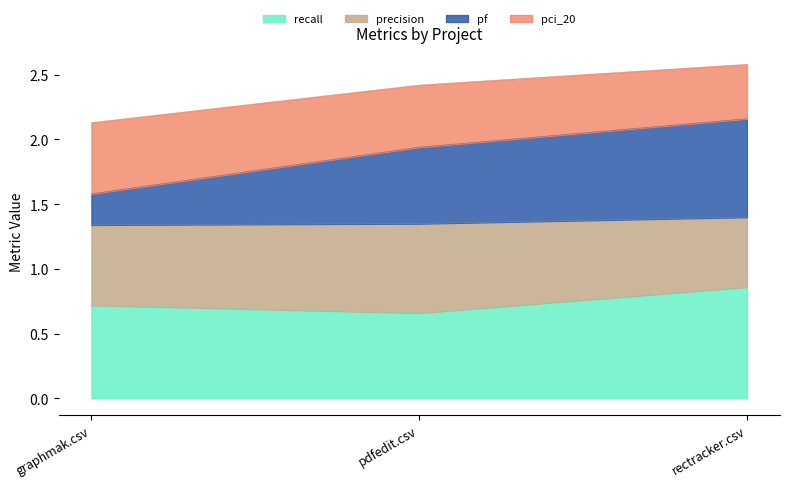

List the labels in order of recall value, largest first.

rectracker.csv, graphmak.csv, pdfedit.csv